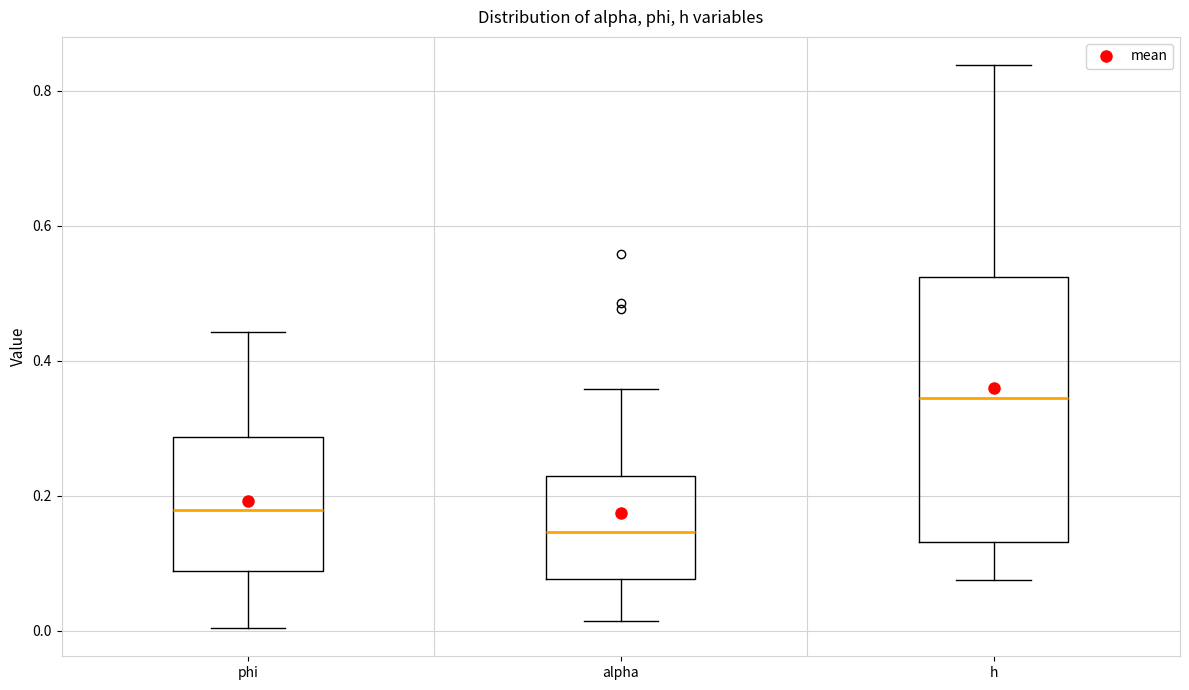

Which box is the tallest, from its lower edge to its upper edge?

h